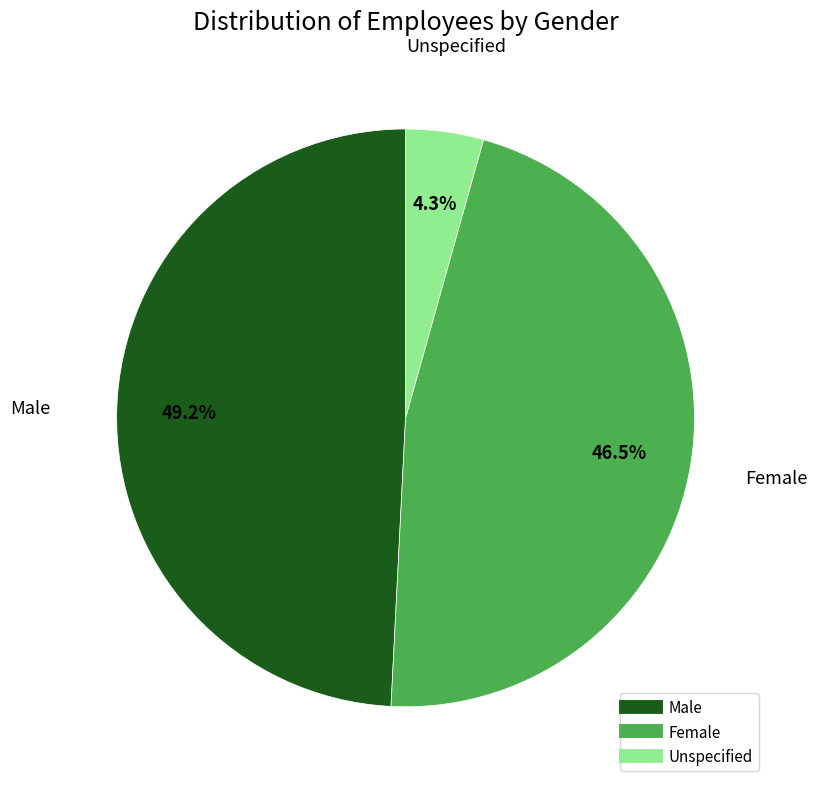

How much of the chart is everything except Unspecified?

95.7%